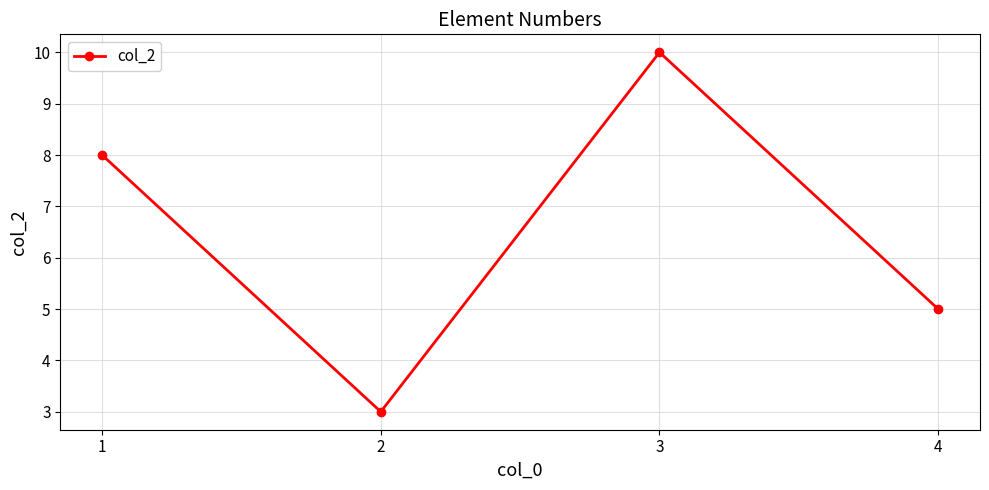

Rank the categories by value from lowest to highest.

2, 4, 1, 3